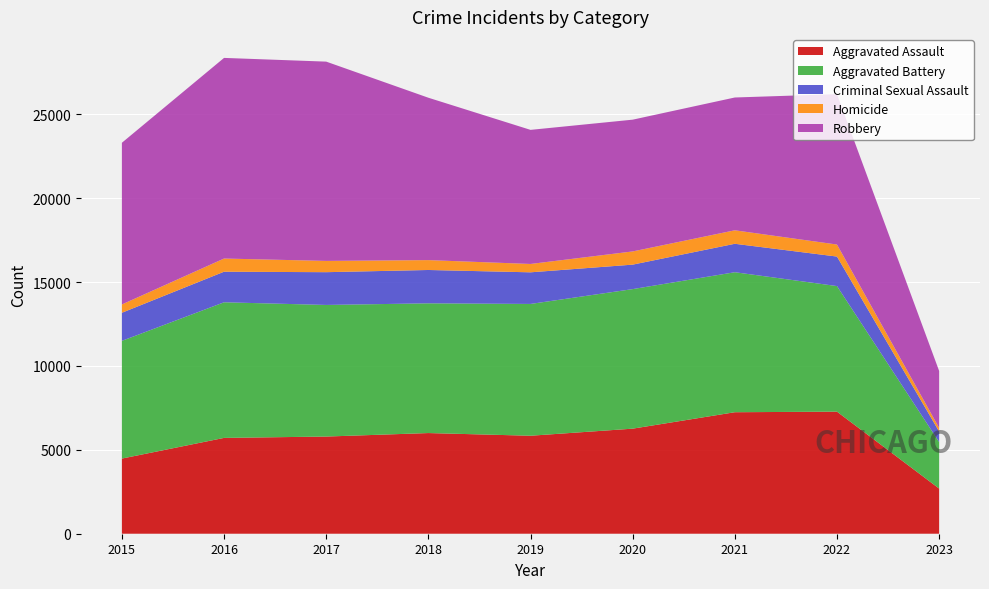

Reading right to left, what are all the values shown in this chart?

Aggravated Assault: 2692	7277	7243	6263	5841	6001	5793	5712	4480
Aggravated Battery: 2776	7486	8346	8319	7857	7734	7845	8085	7018
Criminal Sexual Assault: 625	1759	1695	1459	1885	1987	1953	1822	1674
Homicide: 214	717	804	787	498	589	672	786	496
Robbery: 3396	8966	7917	7855	7994	9680	11880	11960	9638